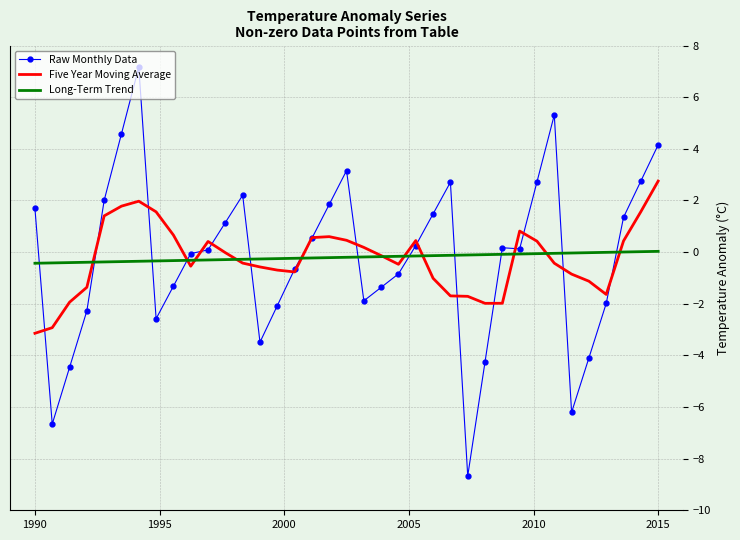

True or false: Raw Monthly Data and Long-Term Trend cross at least once.

True